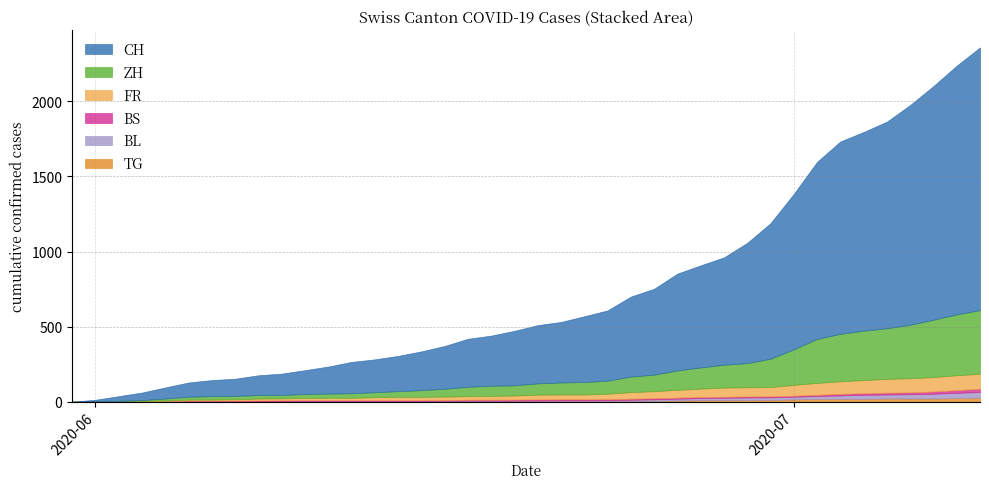

What is the average value of the CH series?

562